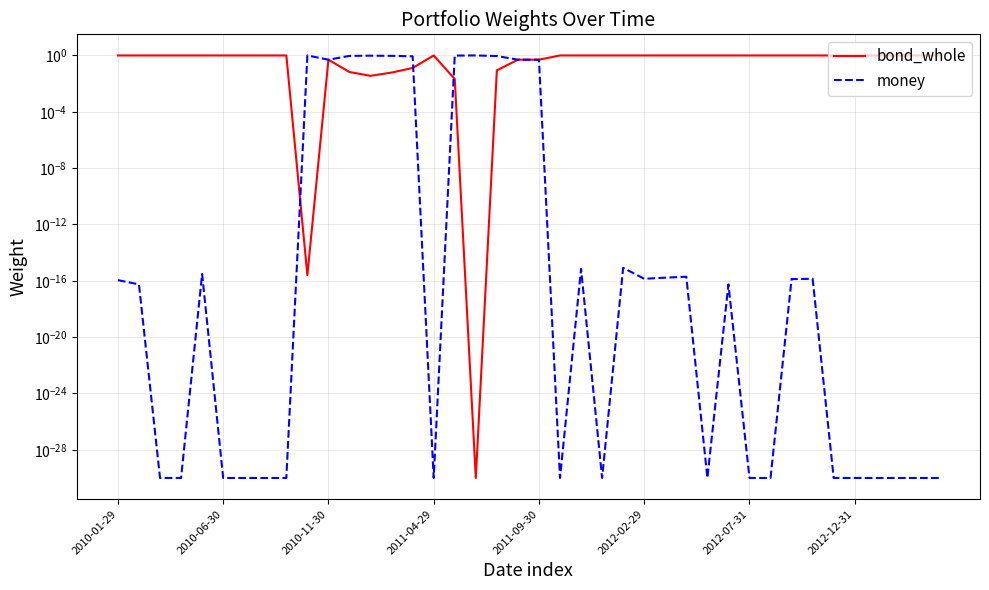

What is the sum of all bond_whole values?

30.9